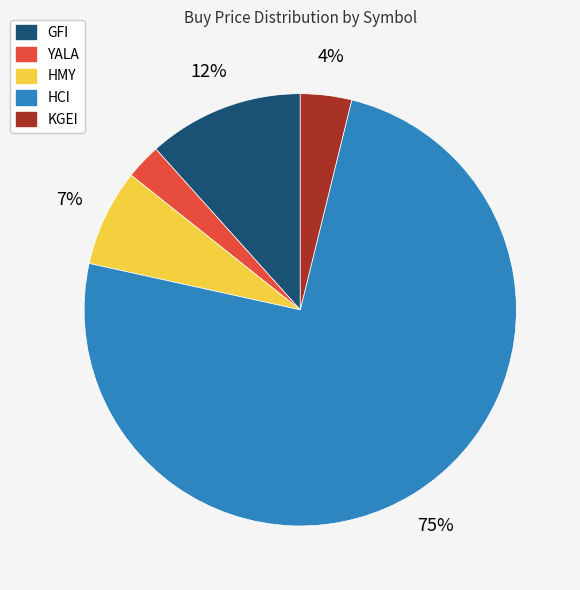

Which has a higher value, YALA or HMY?

HMY